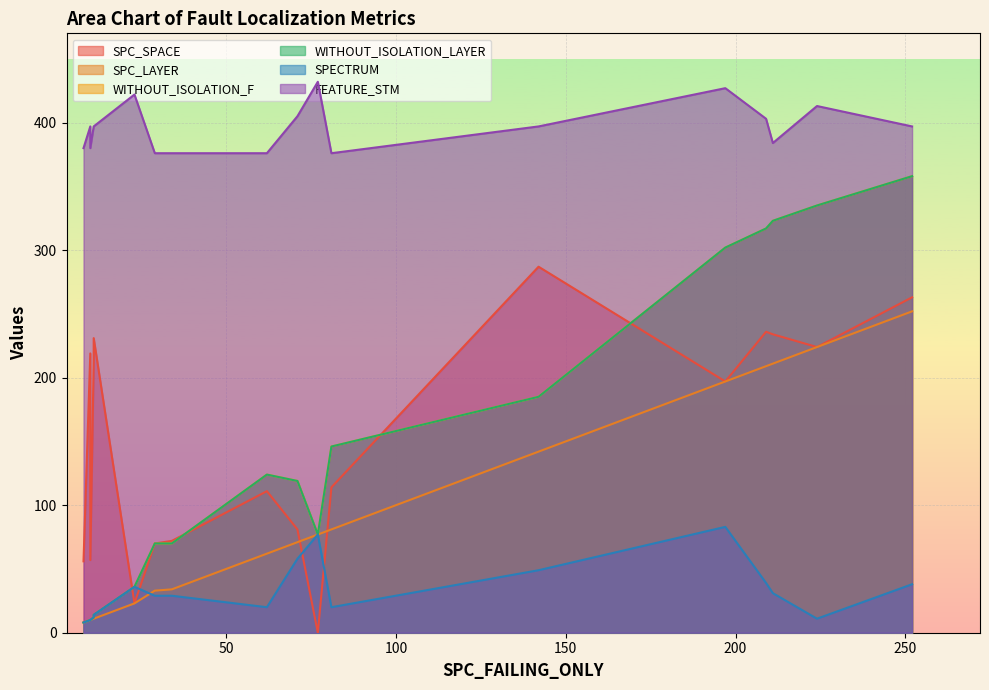

Which series has the largest total across all categories?

FEATURE_STM